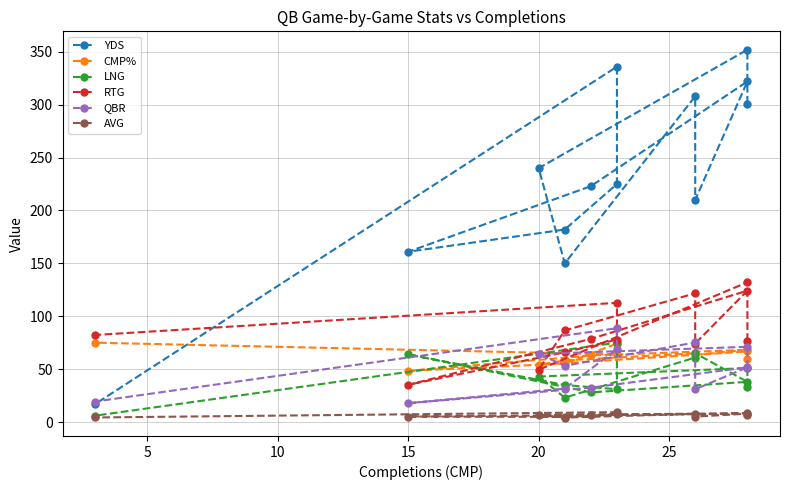

Which series has the largest total across all categories?

YDS